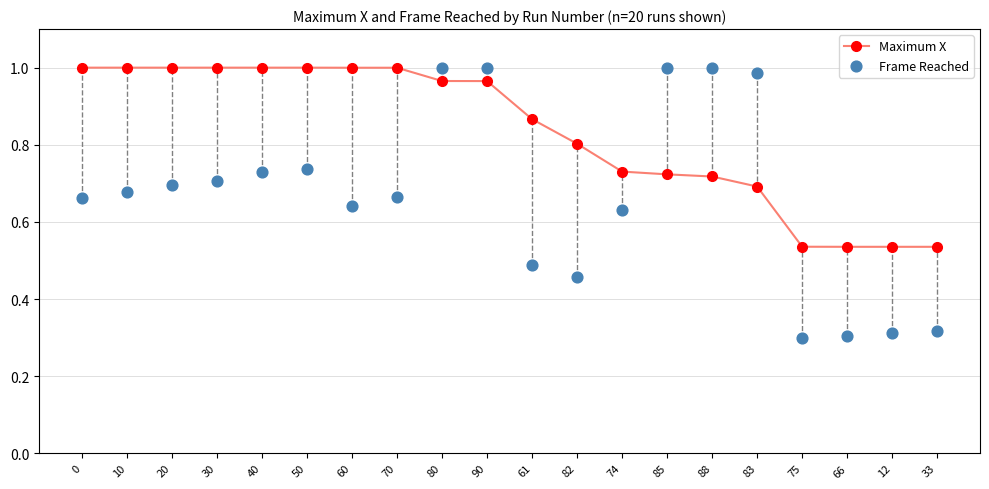

What are all the series names shown in the legend?

Maximum X, Frame Reached